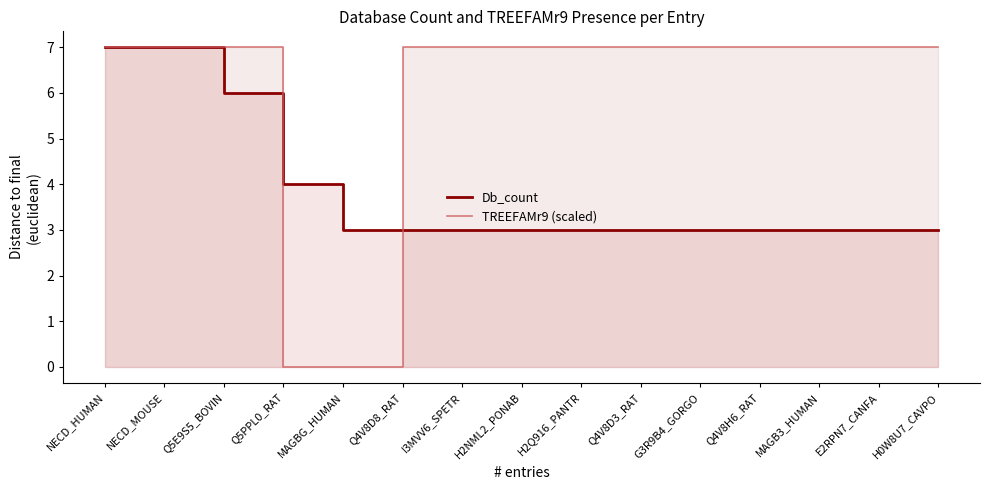

Between which two adjacent categories do Db_count and TREEFAMr9 (scaled) first intersect?

Q5E9S5_BOVIN and Q5PPL0_RAT